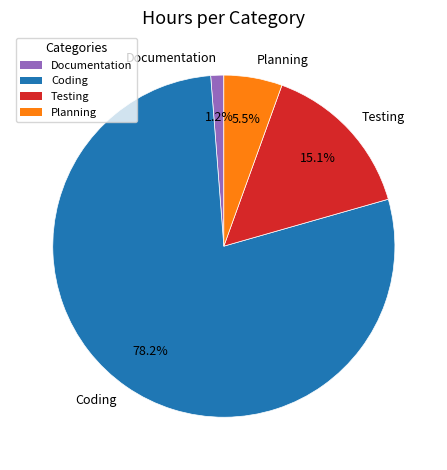

Which has a higher value, Testing or Documentation?

Testing